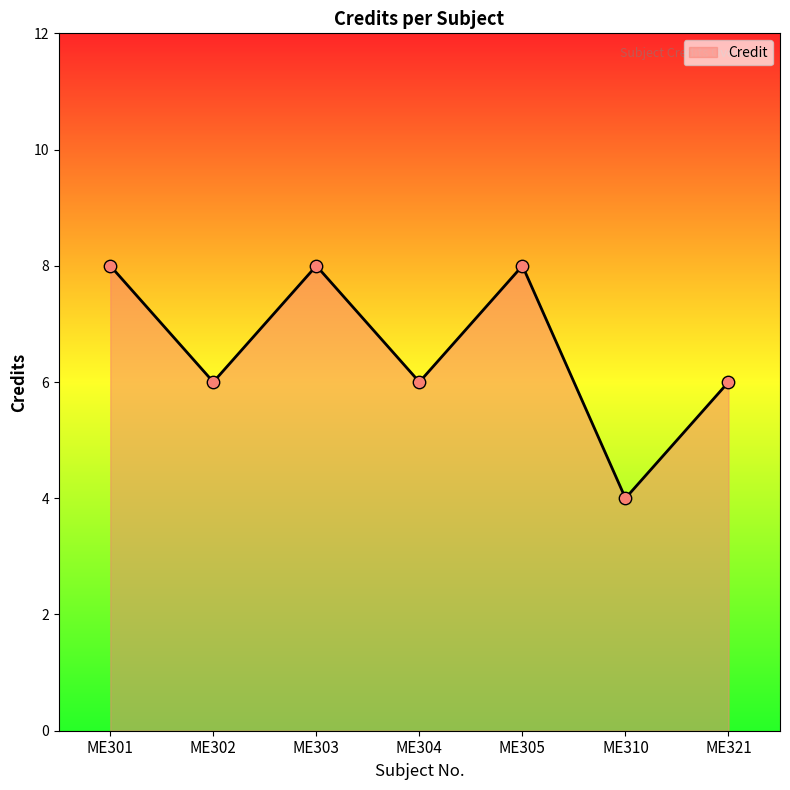

What is the ratio of the value at ME303 to the value at ME310?

2.0